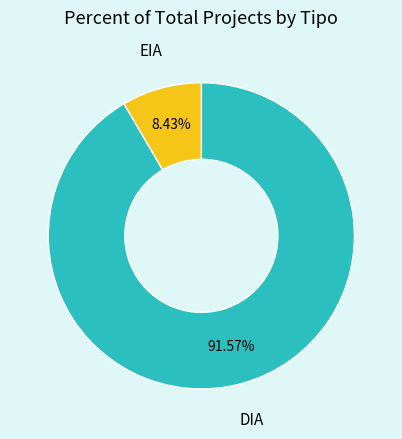

What percentage is the EIA slice, to the nearest percent?

8%